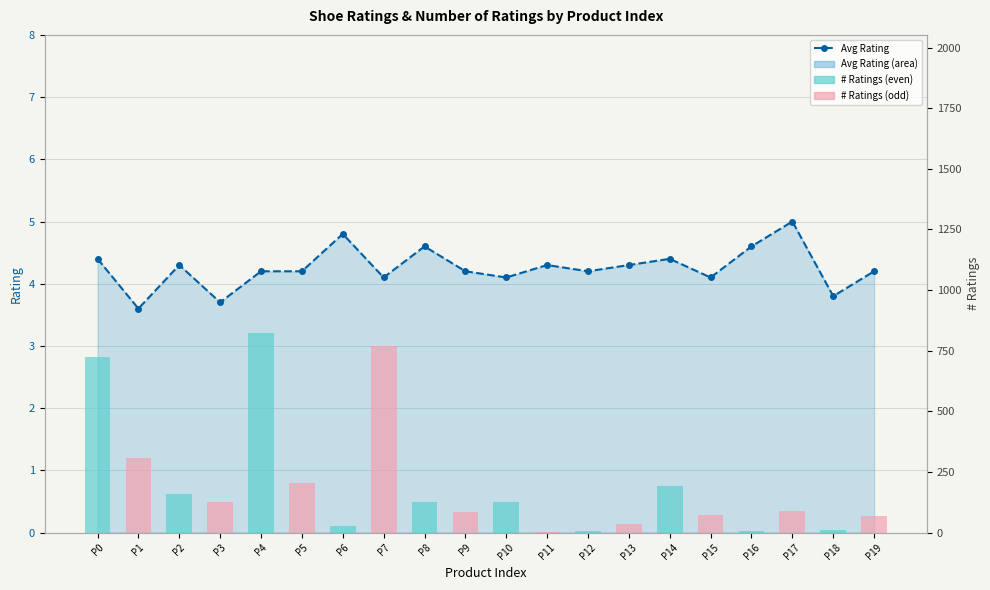

What is the spread (max minus min) of values at P8?

120.4